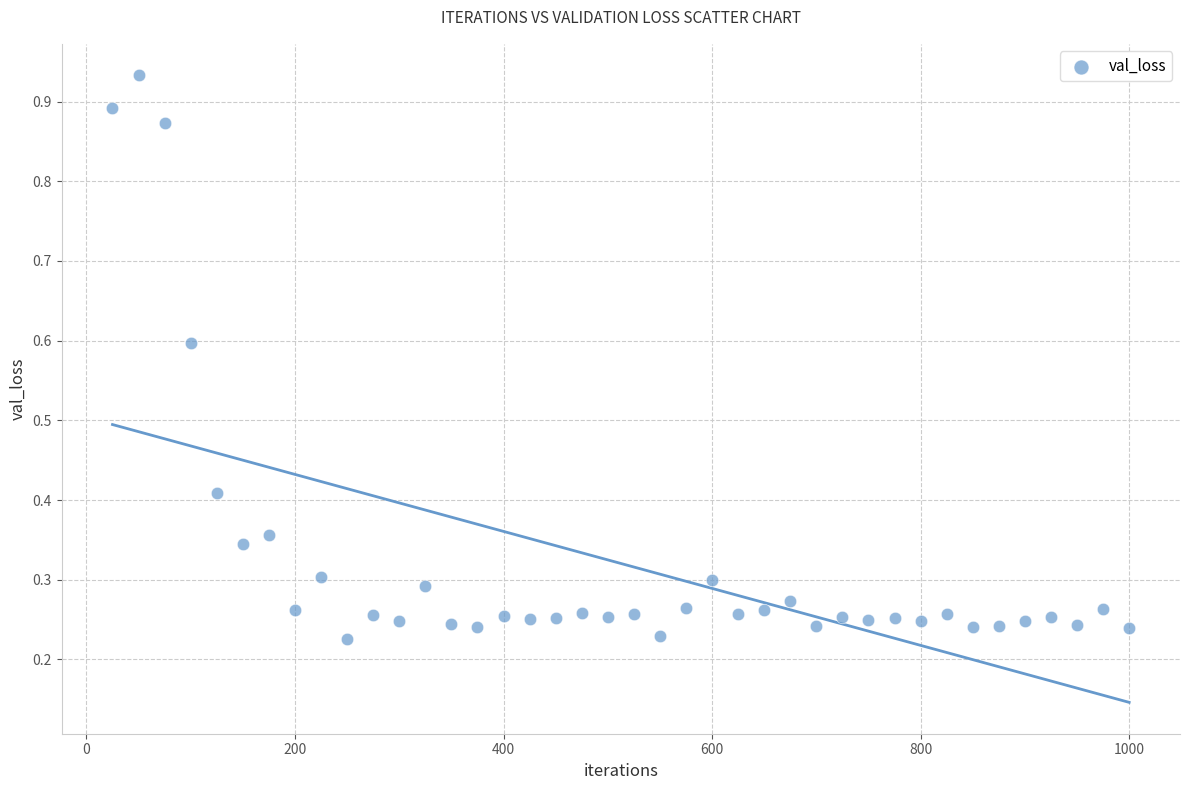

What is the range of Y values (max minus min)?

0.7